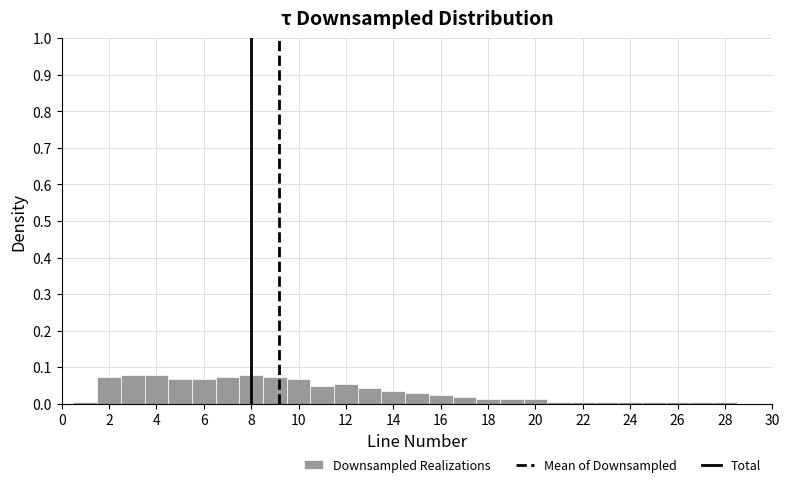

What is the height of the bar covering 16.5 to 17.5 on the x-axis? Neither the bar edges nor the heights are printed on the chart, so give them approximately, as read against the axes.

0.02